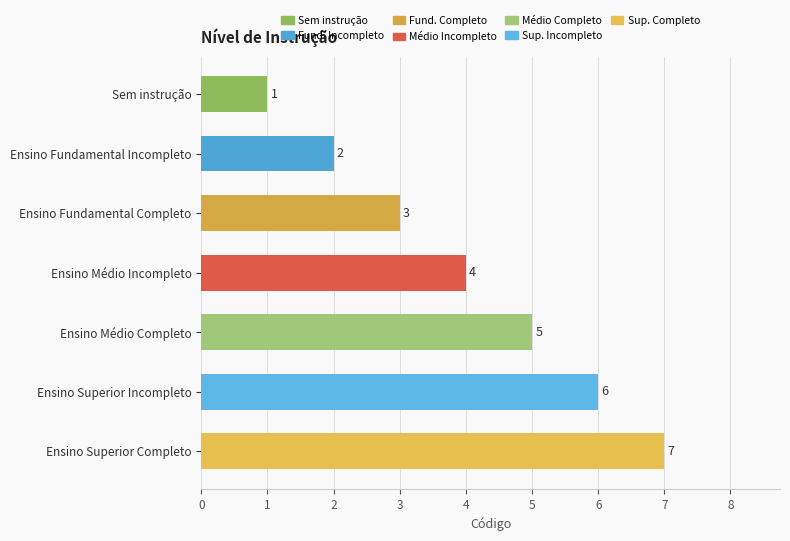

Count the number of categories in the chart.

7